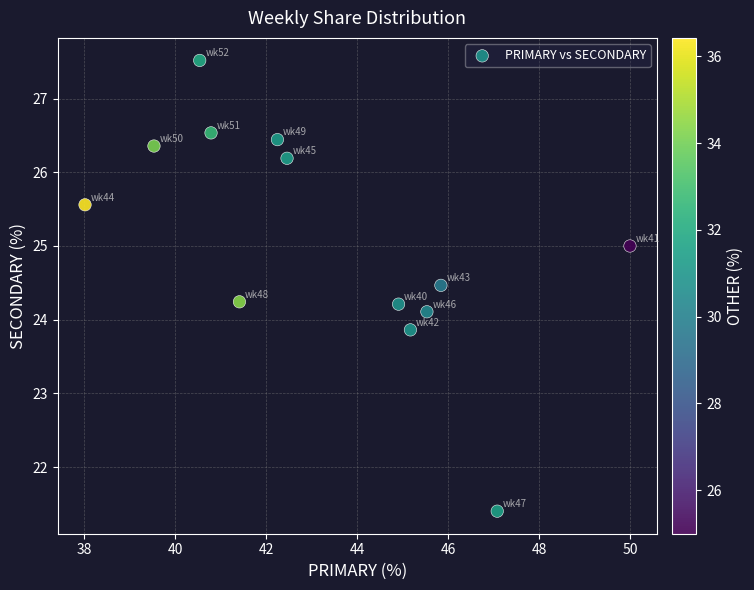

What is the range of Y values (max minus min)?

6.1